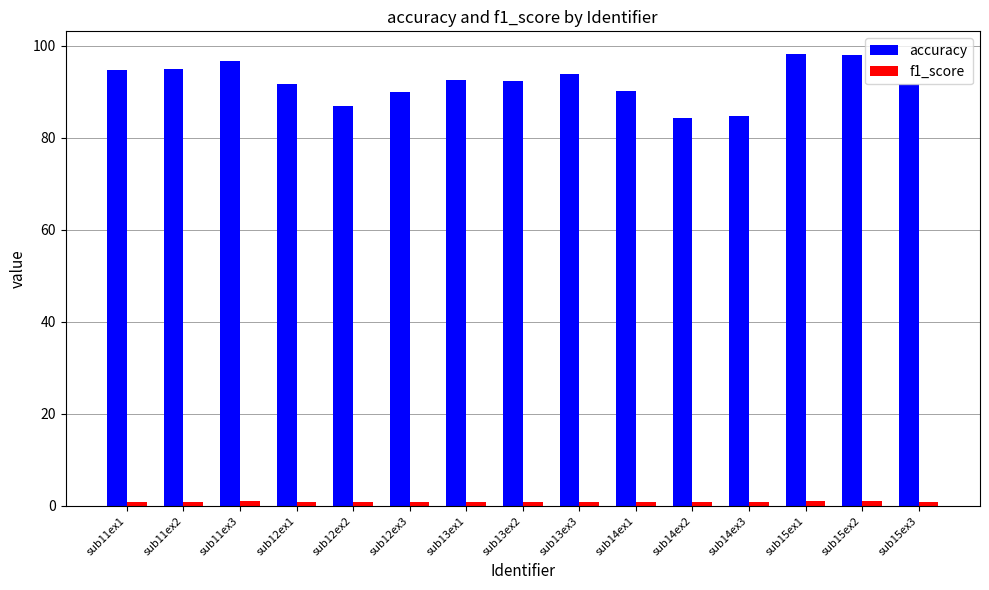

What is the label of the 4th bar from the right?

sub14ex3